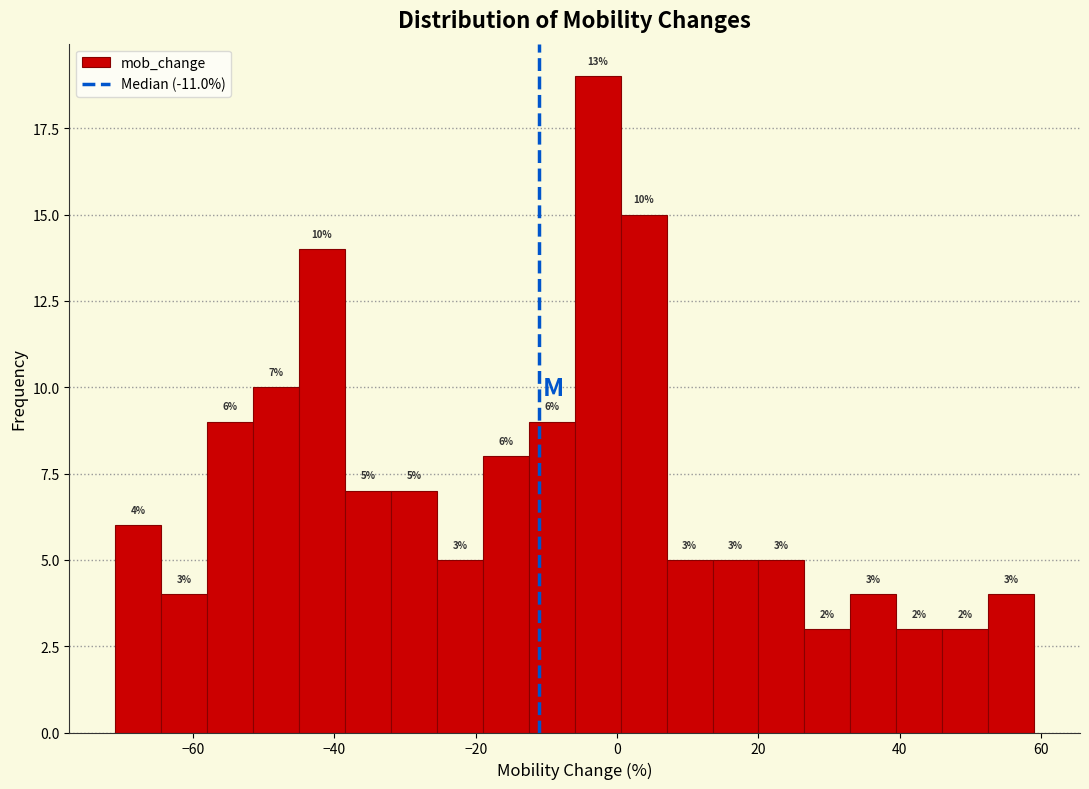

Around what value on the x-axis is the tallest bar? Give the approximate position of its centre, as read against the axis.

-2